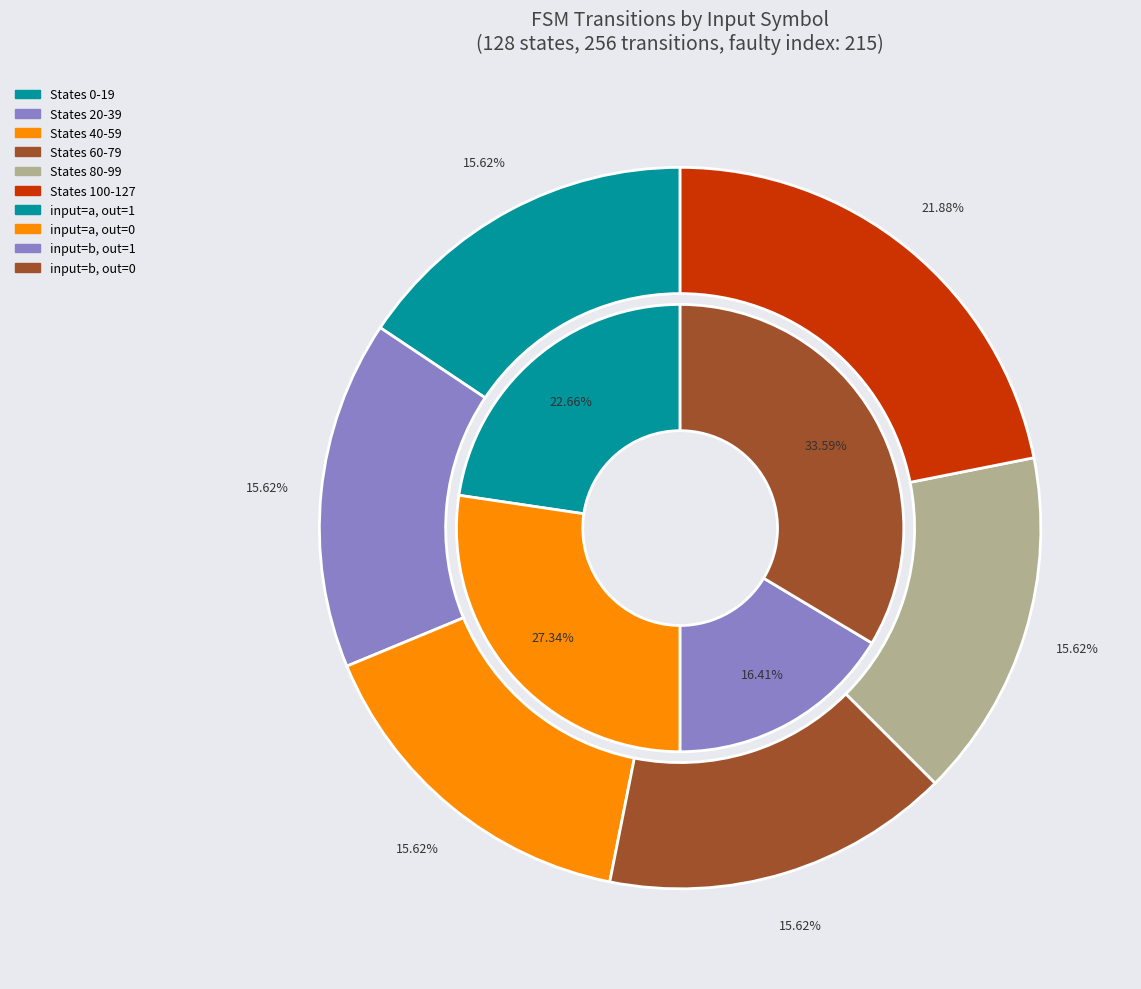

Is there any slice that represents more than half of the pie?

No